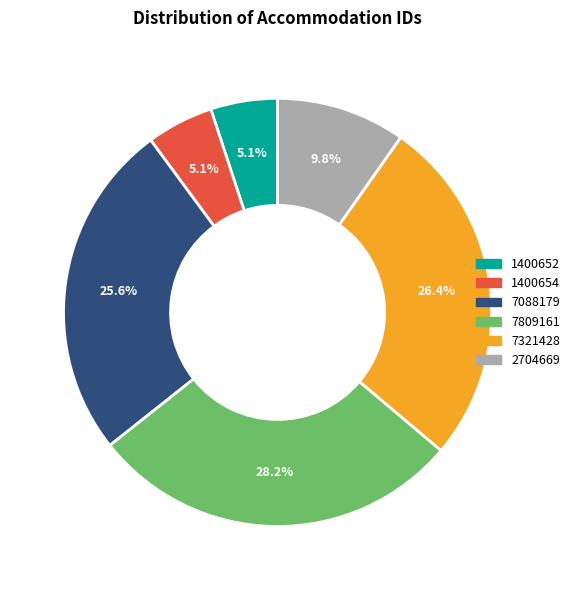

Does 7809161 account for over 50% of the chart?

No